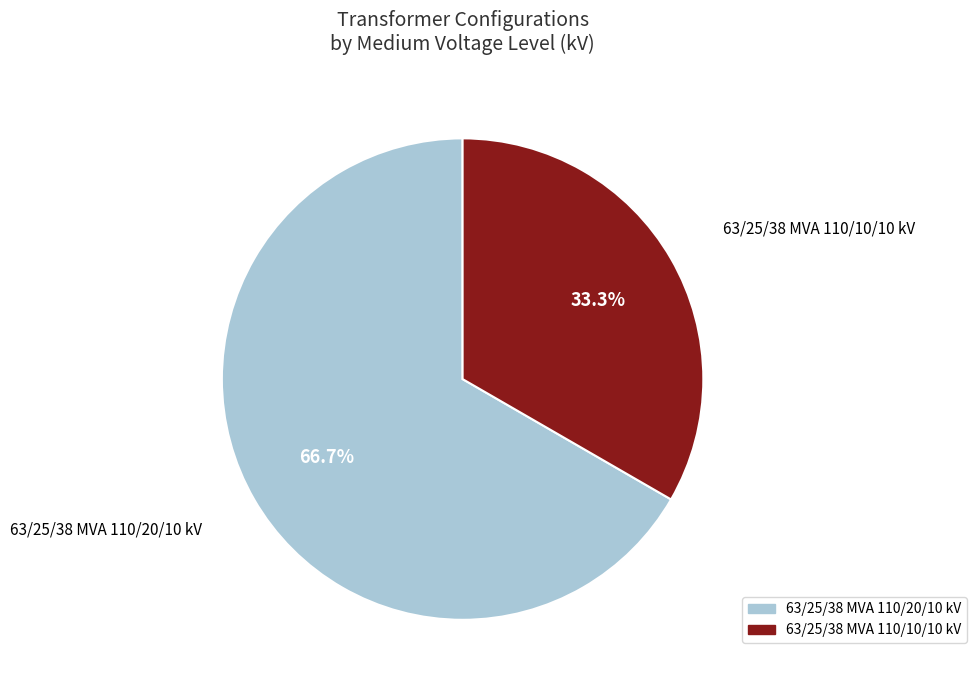

What percentage is the 63/25/38 MVA 110/10/10 kV slice, to the nearest percent?

33%